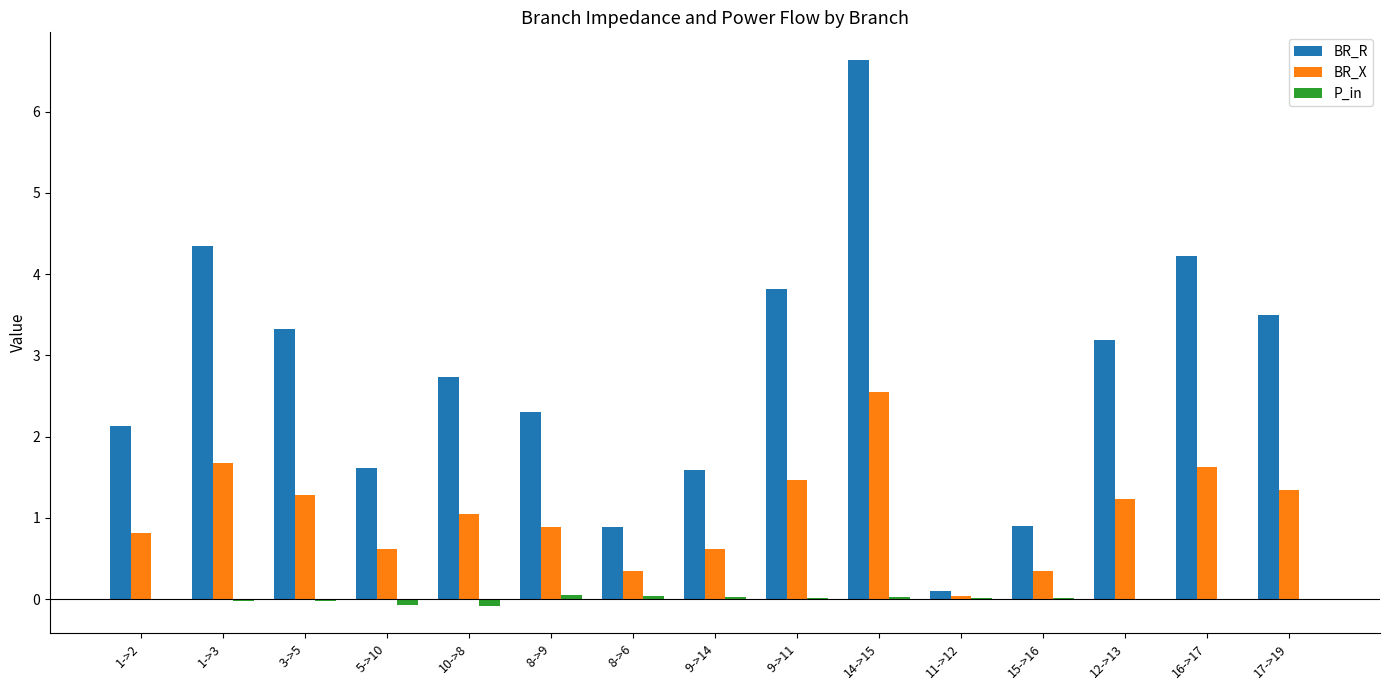

At which label does BR_X reach its peak?

14->15